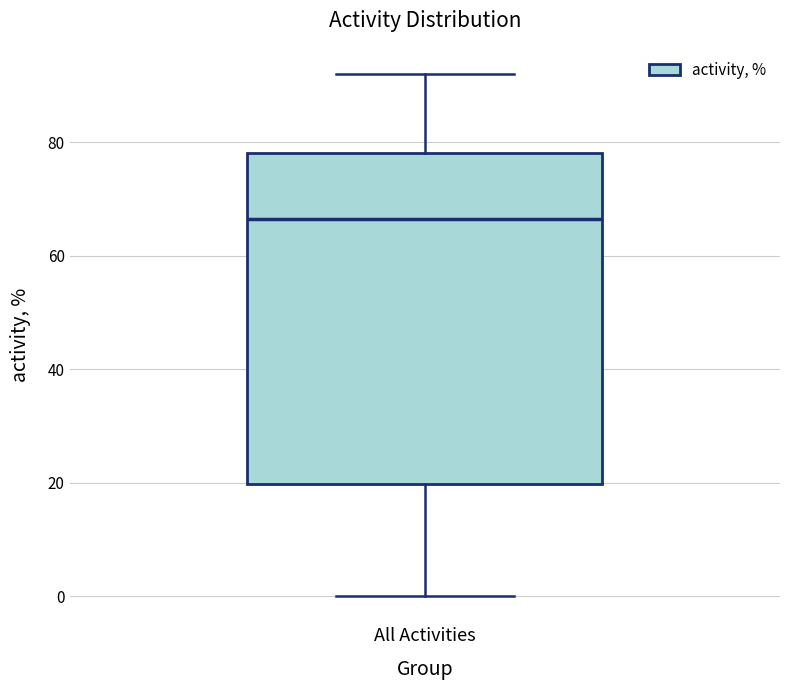

Read this box plot against the y-axis: the position of the median line, the range covered by the box, and the ends of both whiskers. The values are not printed on the chart, so give them approximately, as read against the axis.

median 66, box 20 to 78, whiskers 0 to 92